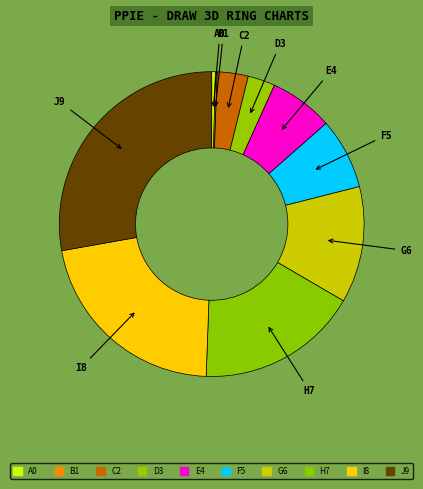

Do A0 and G6 together represent more than half of the pie?

No